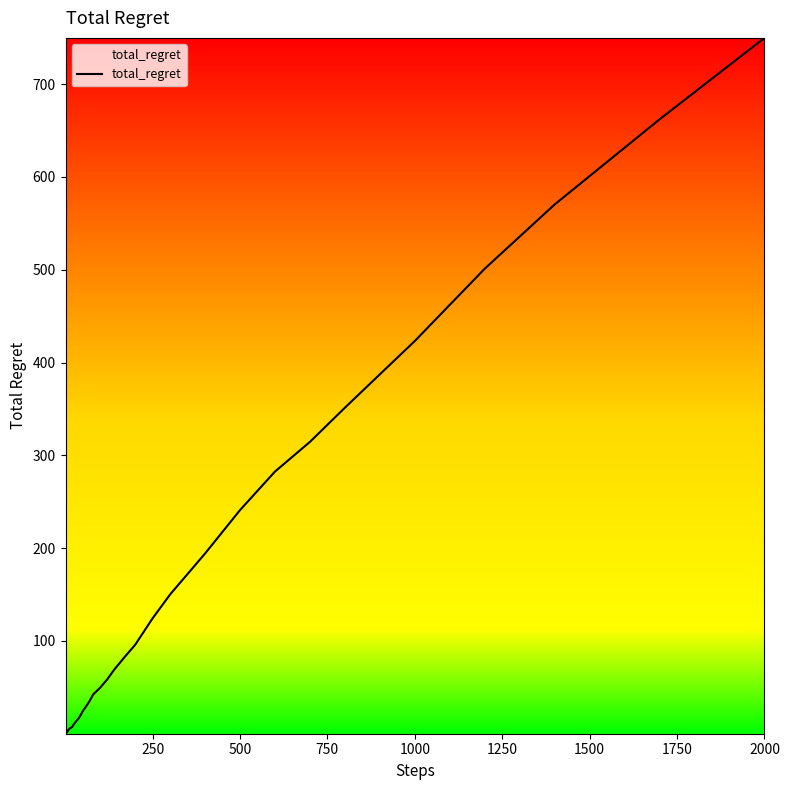

What is the difference between the maximum and minimum values?

749.6